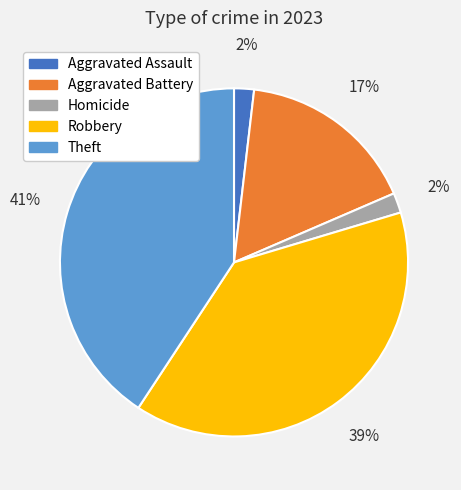

Is there any slice that represents more than half of the pie?

No